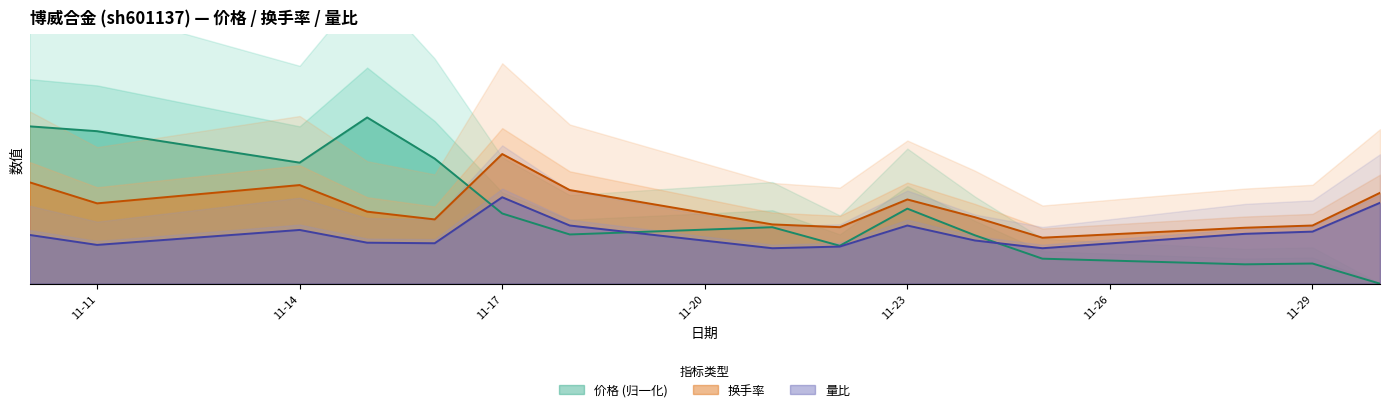

Reading right to left, list all the values displayed in this chart.

价格: 0.0	0.4	0.3	0.5	0.9	1.4	0.7	1.0	0.9	1.3	2.3	3.0	2.2	2.8	2.8
换手率: 1.6	1.1	1.0	0.8	1.2	1.5	1.0	1.1	1.7	2.3	1.2	1.3	1.8	1.4	1.8
量比: 1.5	0.9	0.9	0.6	0.8	1.1	0.7	0.6	1.1	1.6	0.7	0.7	1.0	0.7	0.9